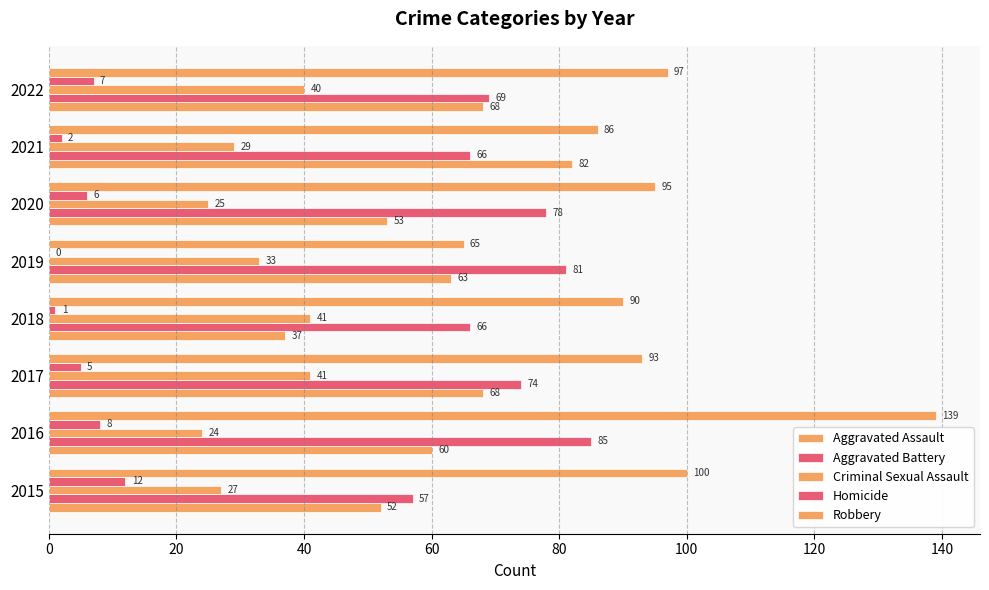

Which series has the largest range (max minus min)?

Robbery